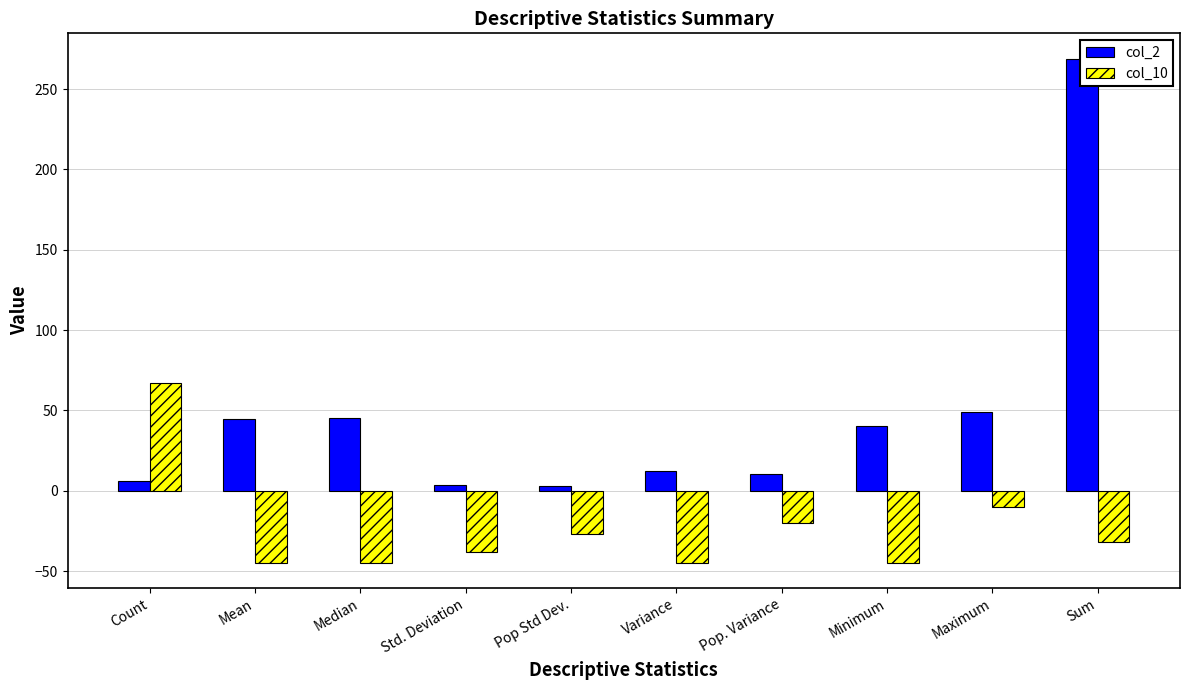

What is the difference between the highest and lowest values at Median?

89.8